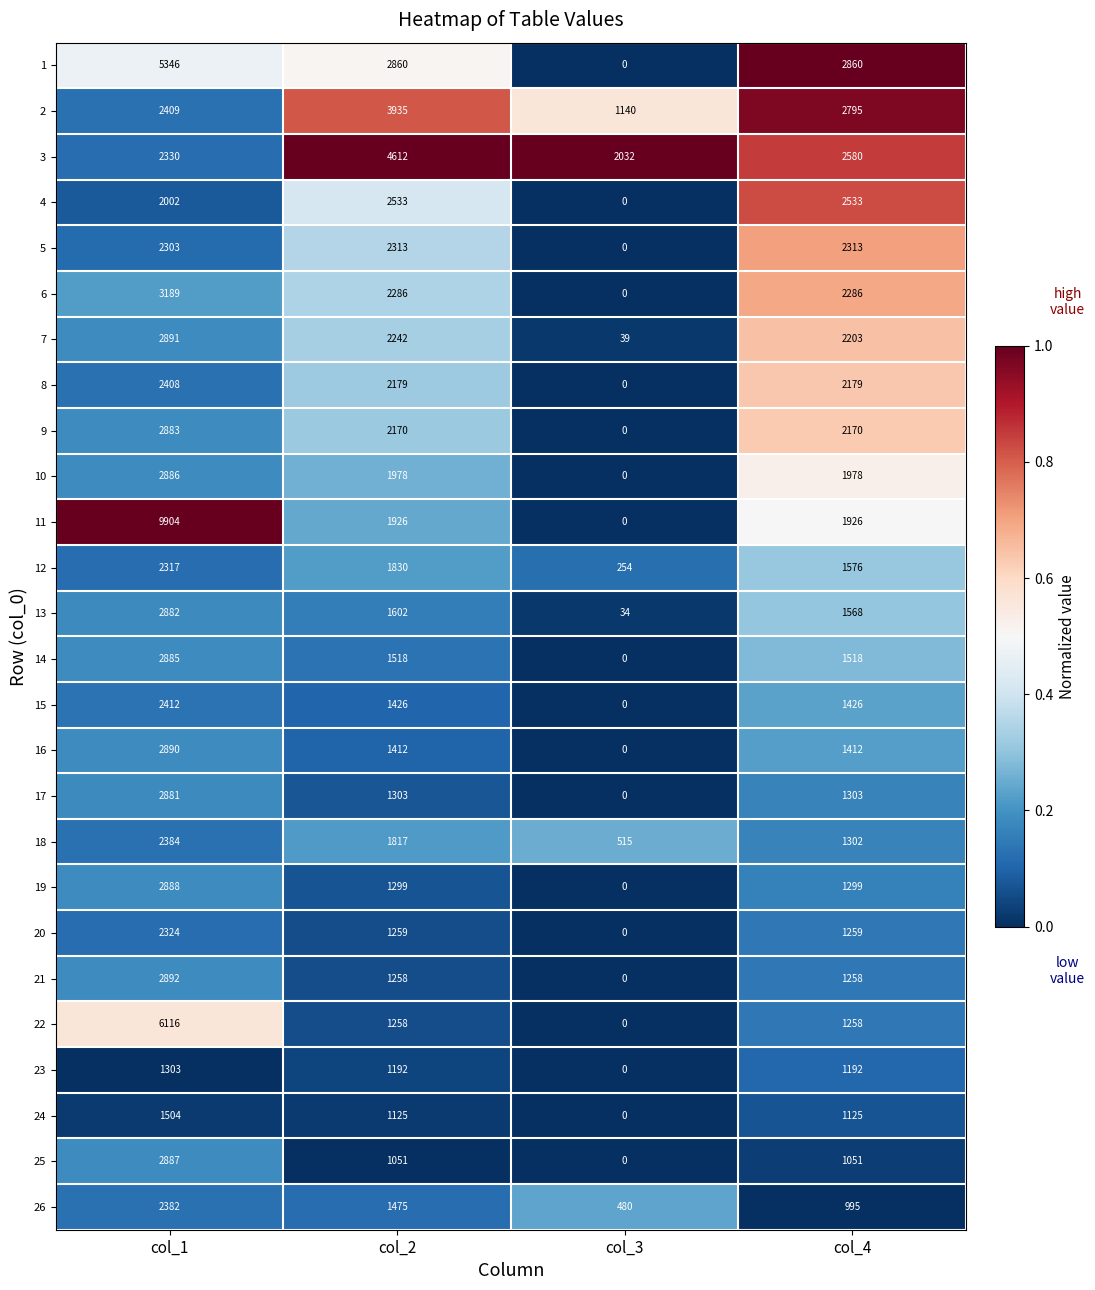

Rank the series by their maximum value, from highest to lowest.

11, 22, 1, 3, 2, 6, 21, 7, 16, 19, 25, 10, 14, 9, 13, 17, 4, 15, 8, 18, 26, 20, 12, 5, 24, 23